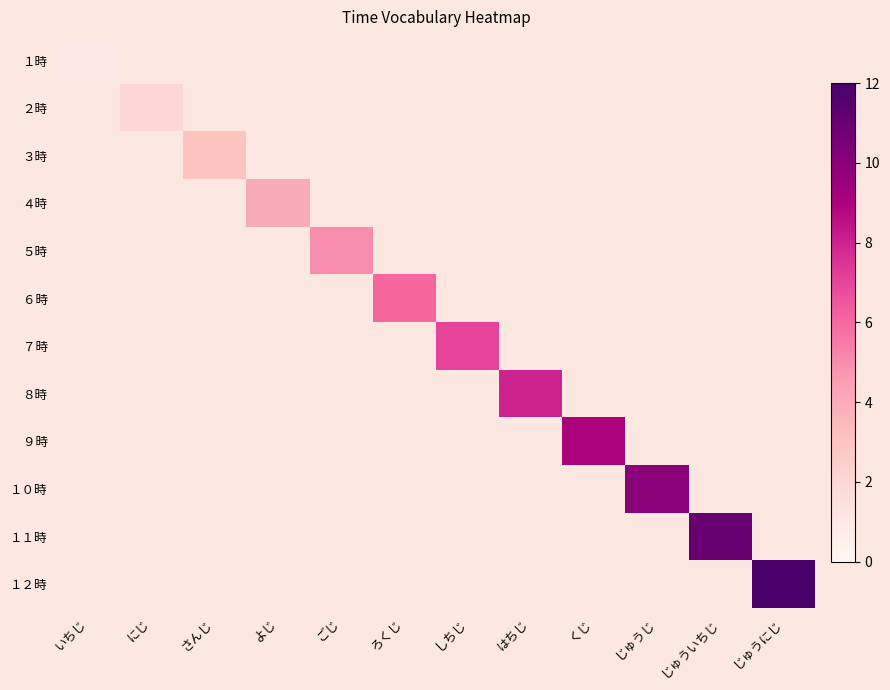

Reading left to right, what are all the values shown in this chart?

１時: いちじ=1	にじ=0	さんじ=0	よじ=0	ごじ=0	ろくじ=0	しちじ=0	はちじ=0	くじ=0	じゅうじ=0	じゅういちじ=0	じゅうにじ=0
２時: いちじ=0	にじ=2	さんじ=0	よじ=0	ごじ=0	ろくじ=0	しちじ=0	はちじ=0	くじ=0	じゅうじ=0	じゅういちじ=0	じゅうにじ=0
３時: いちじ=0	にじ=0	さんじ=3	よじ=0	ごじ=0	ろくじ=0	しちじ=0	はちじ=0	くじ=0	じゅうじ=0	じゅういちじ=0	じゅうにじ=0
４時: いちじ=0	にじ=0	さんじ=0	よじ=4	ごじ=0	ろくじ=0	しちじ=0	はちじ=0	くじ=0	じゅうじ=0	じゅういちじ=0	じゅうにじ=0
５時: いちじ=0	にじ=0	さんじ=0	よじ=0	ごじ=5	ろくじ=0	しちじ=0	はちじ=0	くじ=0	じゅうじ=0	じゅういちじ=0	じゅうにじ=0
６時: いちじ=0	にじ=0	さんじ=0	よじ=0	ごじ=0	ろくじ=6	しちじ=0	はちじ=0	くじ=0	じゅうじ=0	じゅういちじ=0	じゅうにじ=0
７時: いちじ=0	にじ=0	さんじ=0	よじ=0	ごじ=0	ろくじ=0	しちじ=7	はちじ=0	くじ=0	じゅうじ=0	じゅういちじ=0	じゅうにじ=0
８時: いちじ=0	にじ=0	さんじ=0	よじ=0	ごじ=0	ろくじ=0	しちじ=0	はちじ=8	くじ=0	じゅうじ=0	じゅういちじ=0	じゅうにじ=0
９時: いちじ=0	にじ=0	さんじ=0	よじ=0	ごじ=0	ろくじ=0	しちじ=0	はちじ=0	くじ=9	じゅうじ=0	じゅういちじ=0	じゅうにじ=0
１０時: いちじ=0	にじ=0	さんじ=0	よじ=0	ごじ=0	ろくじ=0	しちじ=0	はちじ=0	くじ=0	じゅうじ=10	じゅういちじ=0	じゅうにじ=0
１１時: いちじ=0	にじ=0	さんじ=0	よじ=0	ごじ=0	ろくじ=0	しちじ=0	はちじ=0	くじ=0	じゅうじ=0	じゅういちじ=11	じゅうにじ=0
１２時: いちじ=0	にじ=0	さんじ=0	よじ=0	ごじ=0	ろくじ=0	しちじ=0	はちじ=0	くじ=0	じゅうじ=0	じゅういちじ=0	じゅうにじ=12